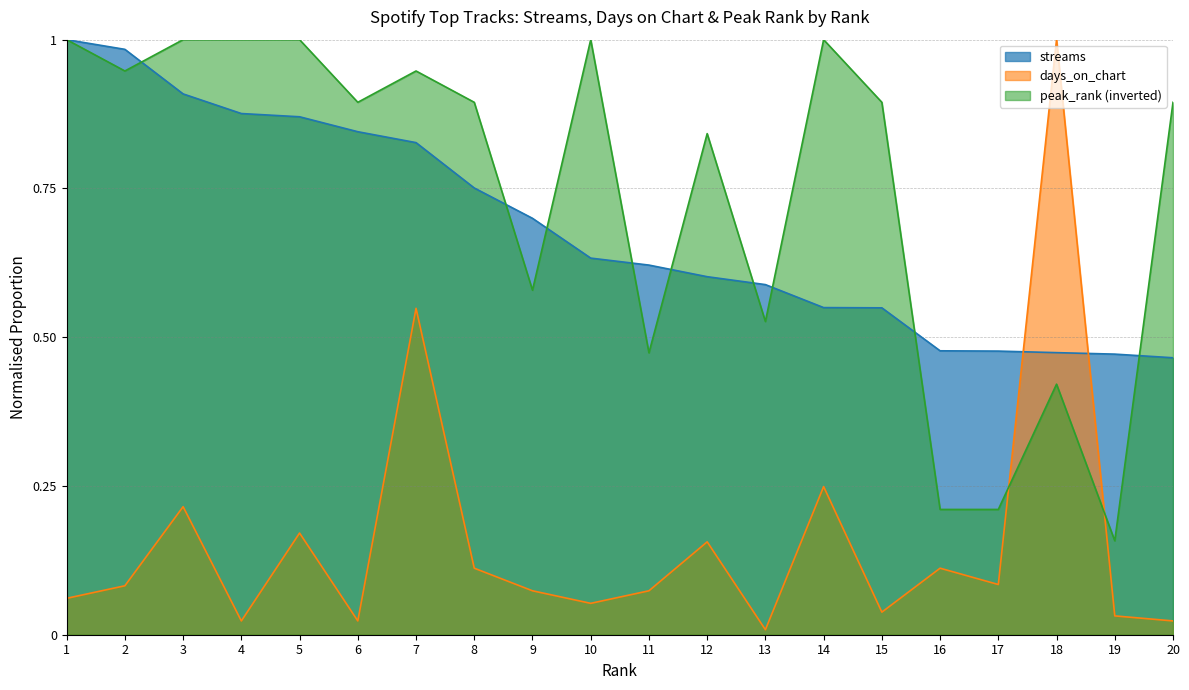

What is the average value of the peak_rank series?

0.7